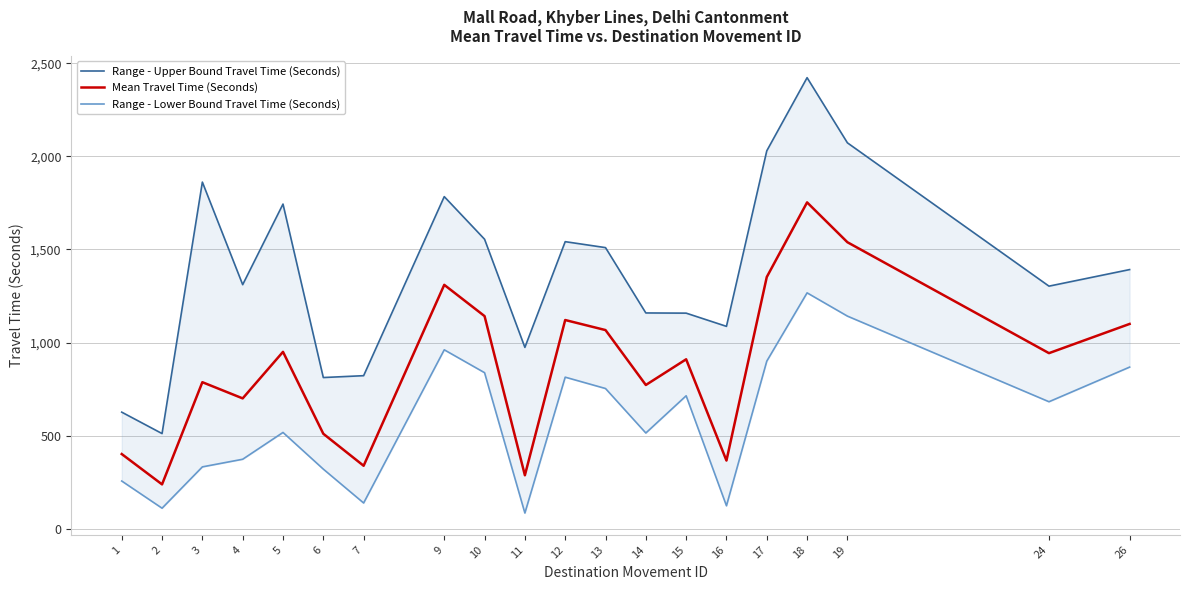

What is the sum of the Range - Lower Bound Travel Time (Seconds) values at 19 and 24?

1824